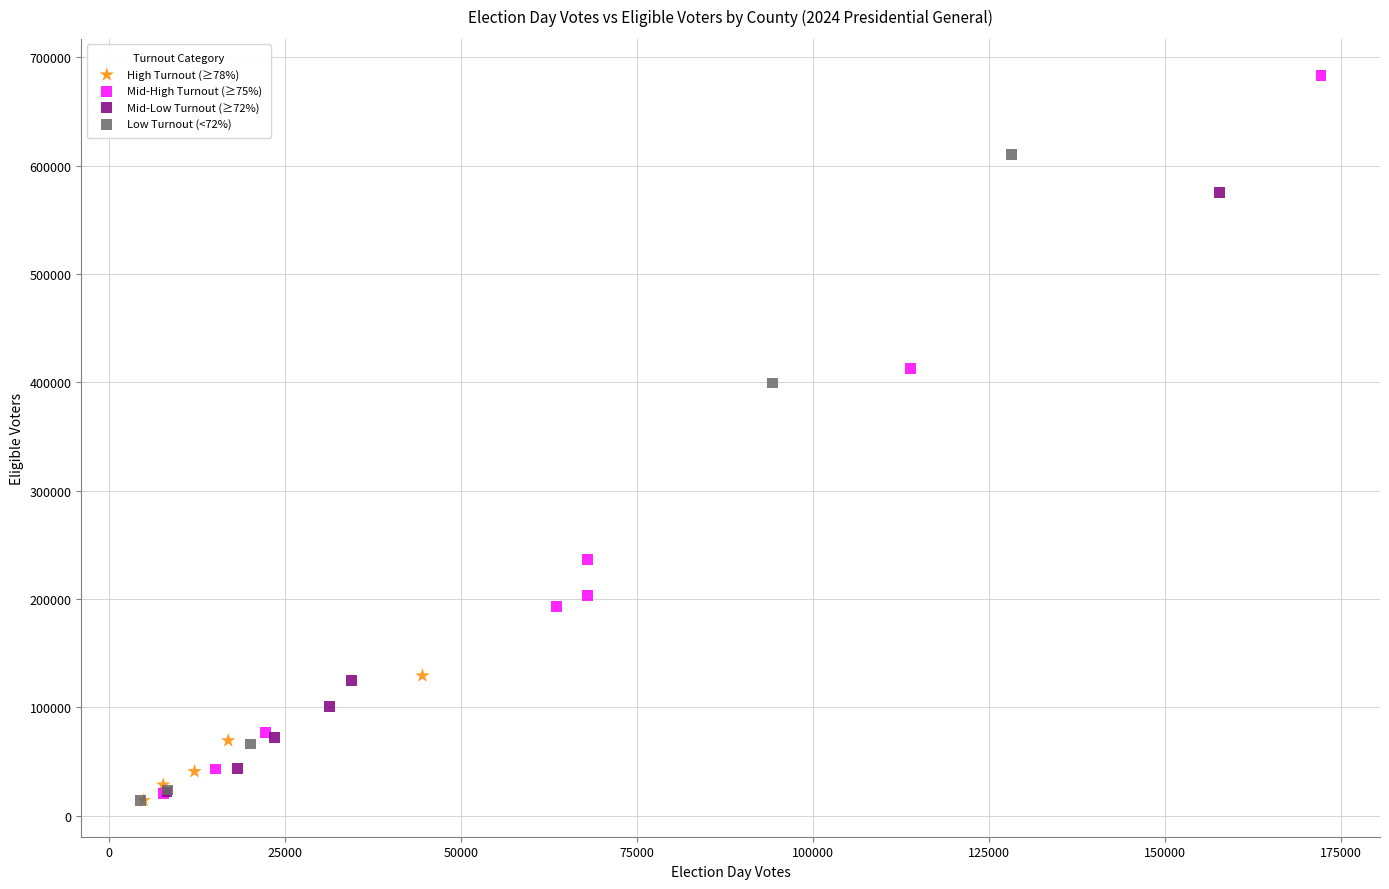

Which series has the largest Y range (max minus min)?

Mid-High Turnout (≥75%)